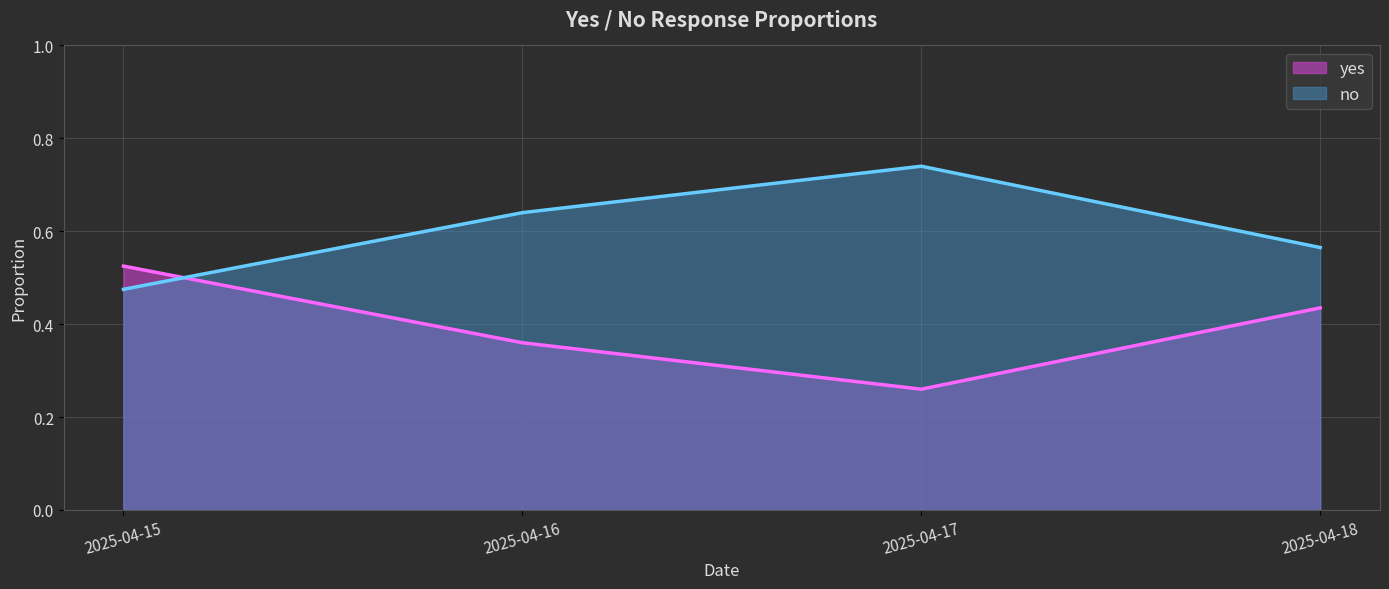

Reading right to left, transcribe all the data shown in this chart.

yes: 0.4	0.3	0.4	0.5
no: 0.6	0.7	0.6	0.5